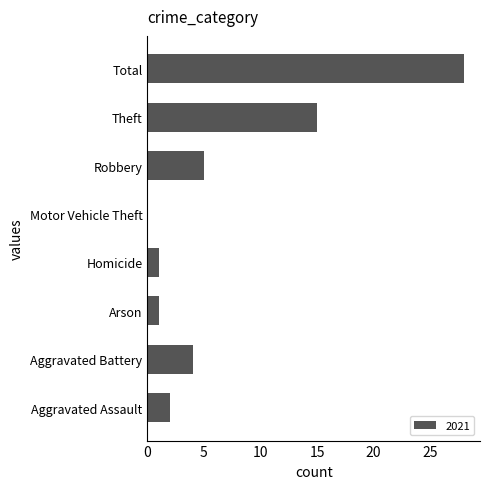

What is the change in value from Arson to Robbery?

+4